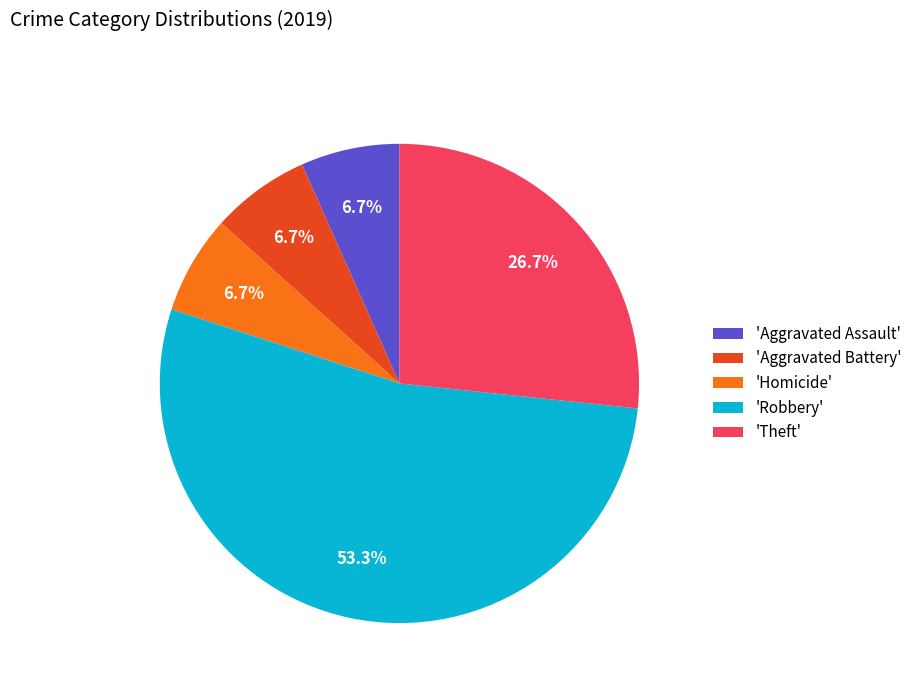

What is the largest slice in the pie chart?

'Robbery'